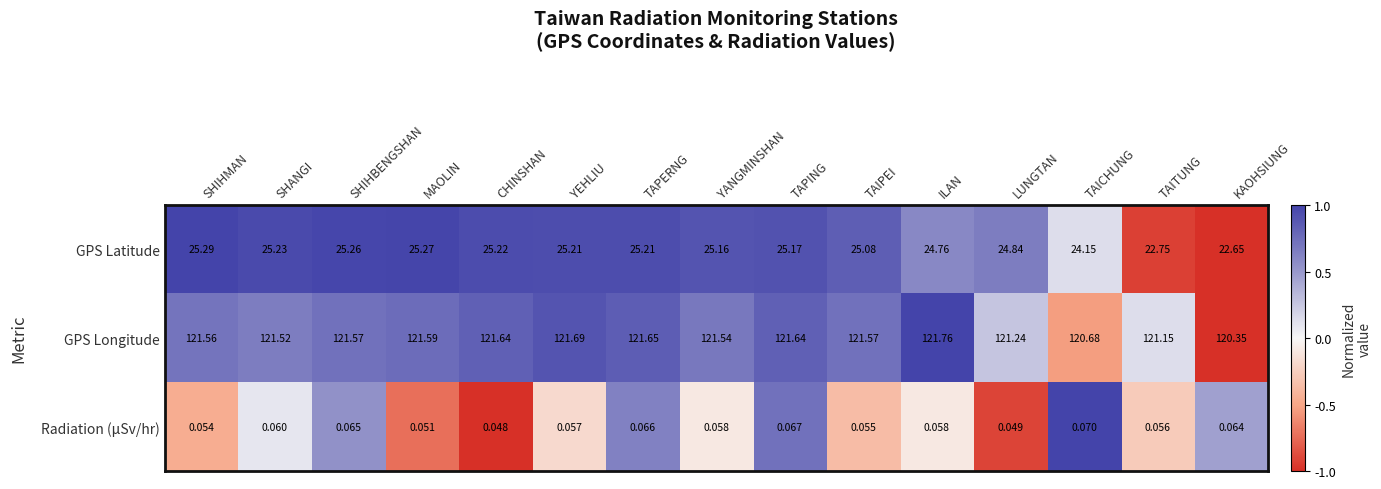

At which category does the chart reach its peak across all series?

ILAN